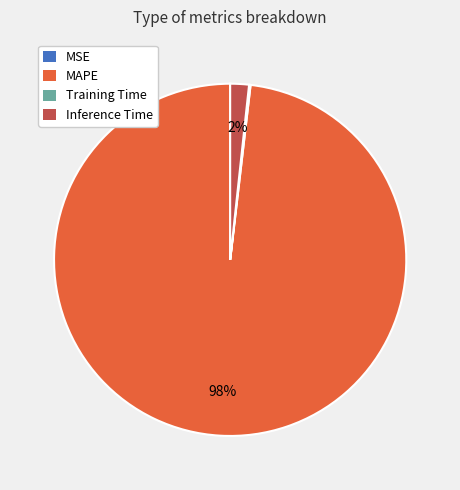

To the nearest percent, what is the average slice percentage?

25%